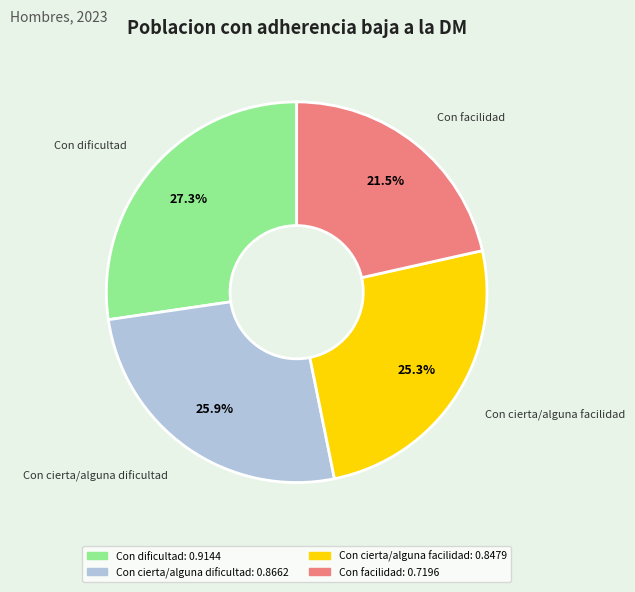

True or false: Con dificultad accounts for 14% of the total.

False